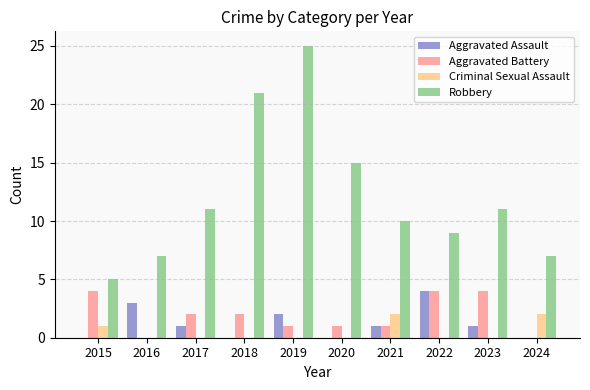

How many categories are shown in the chart?

10